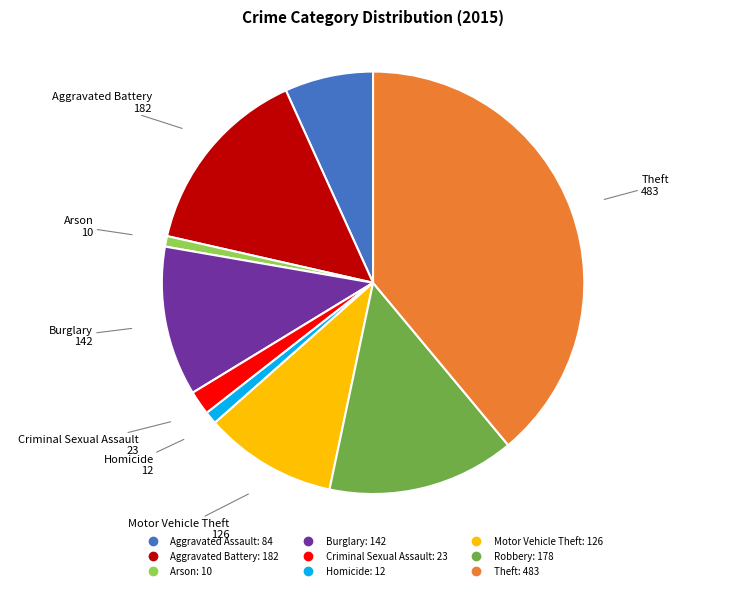

Approximately how many times larger is the value at Theft compared to Motor Vehicle Theft?

3.8